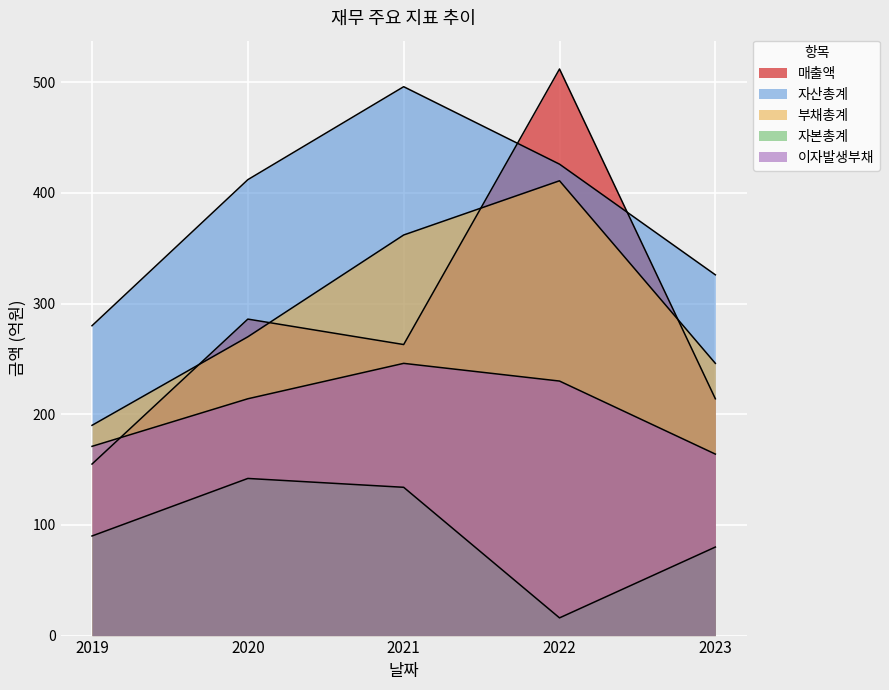

Where is 자산총계 nearest to the value 388?

2020